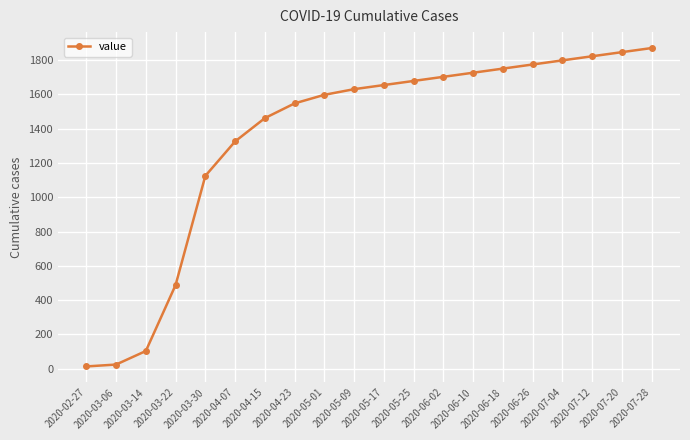

The value at 2020-06-10 is 1727. True or false?

True